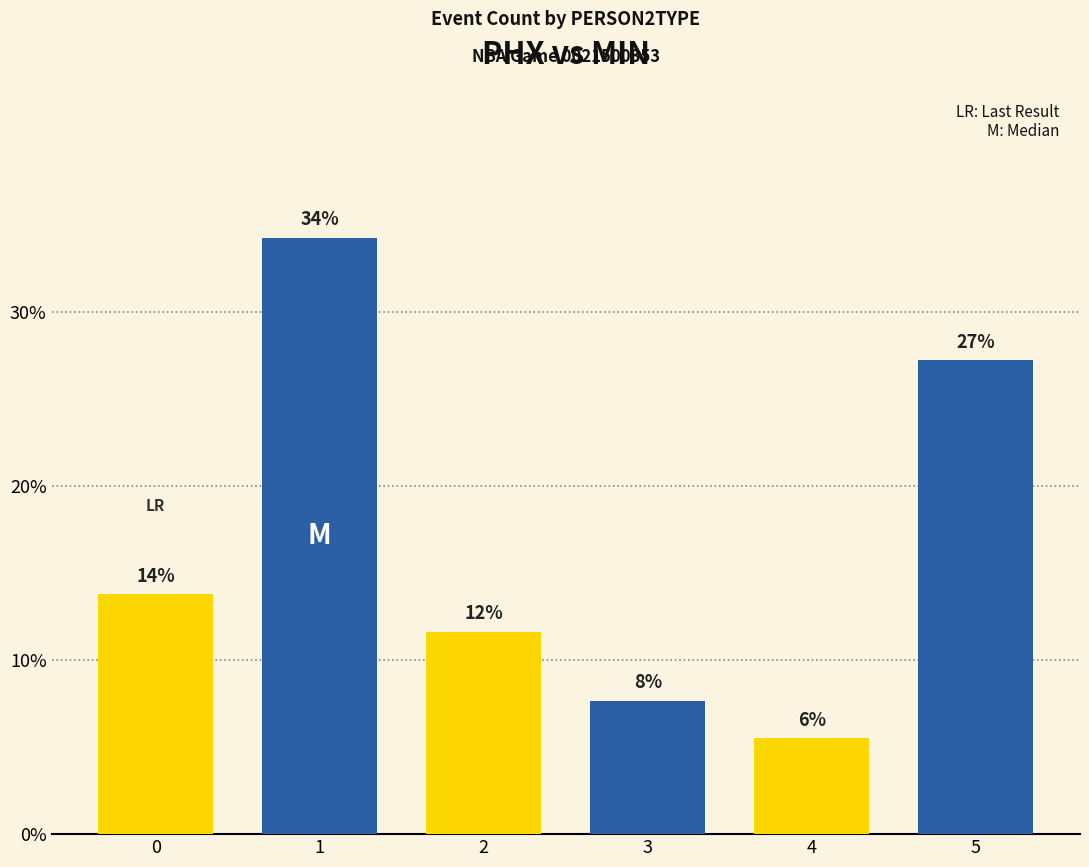

Reading left to right, transcribe all the data shown in this chart.

13.8	34.3	11.6	7.6	5.5	27.2